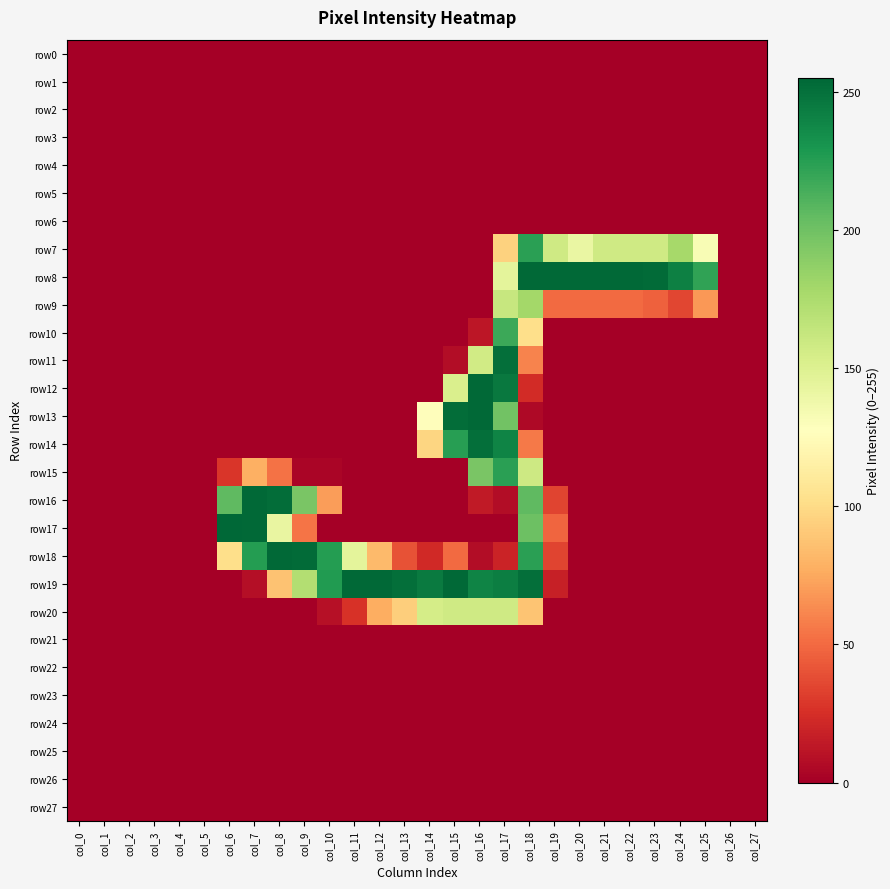

Rank the series at col_18 from highest to lowest value.

row8, row19, row7, row18, row16, row17, row9, row15, row10, row20, row11, row14, row12, row13, row0, row1, row2, row3, row4, row5, row6, row21, row22, row23, row24, row25, row26, row27